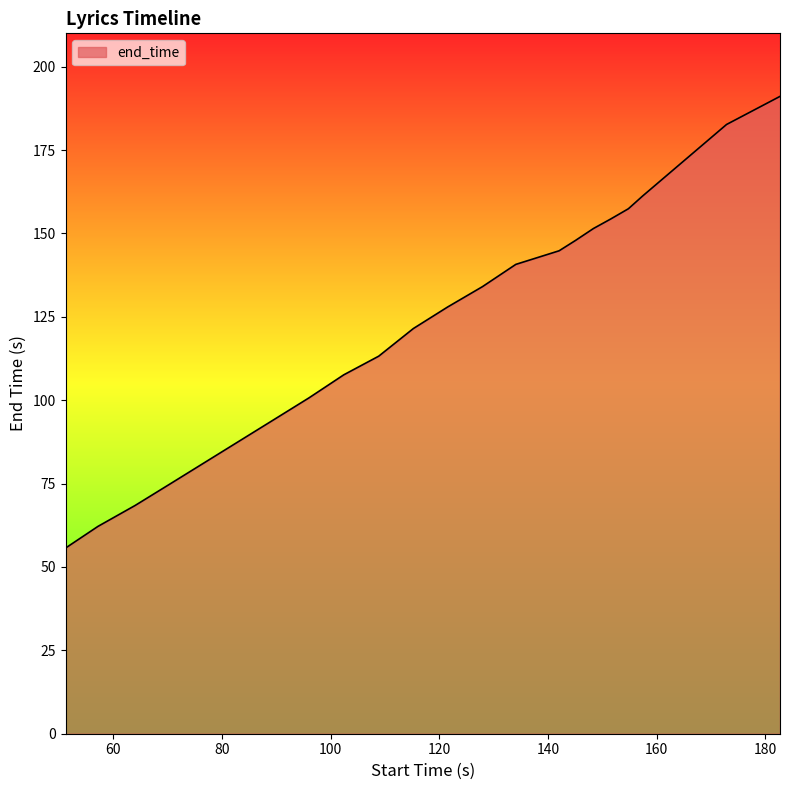

How many lines are shown in the chart?

1